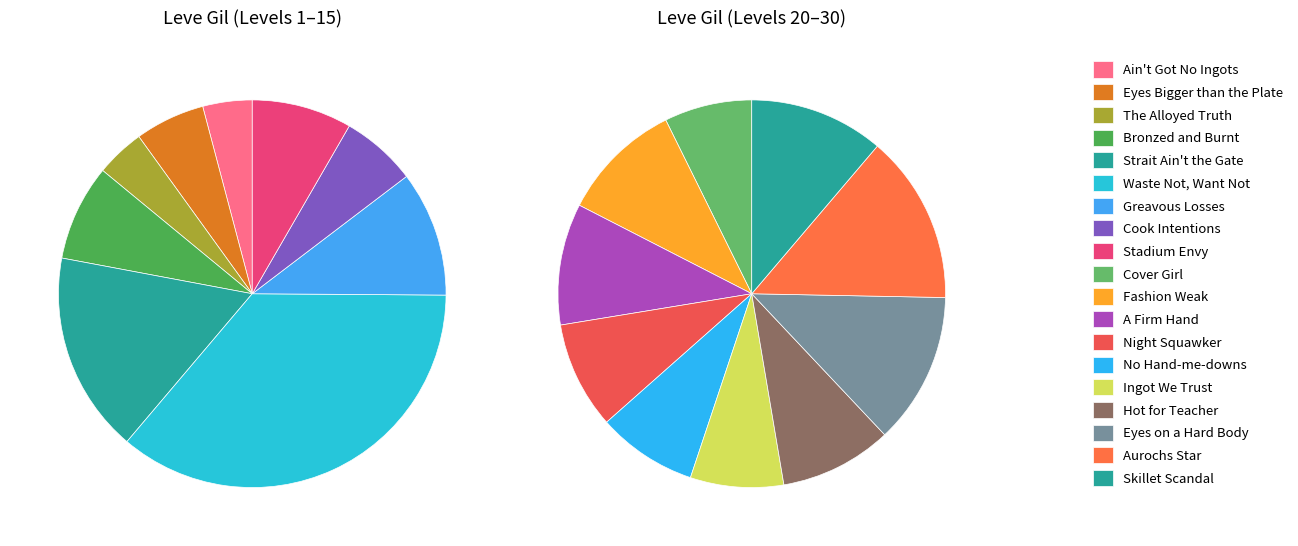

Is it true that The Alloyed Truth is 1% of the pie?

False